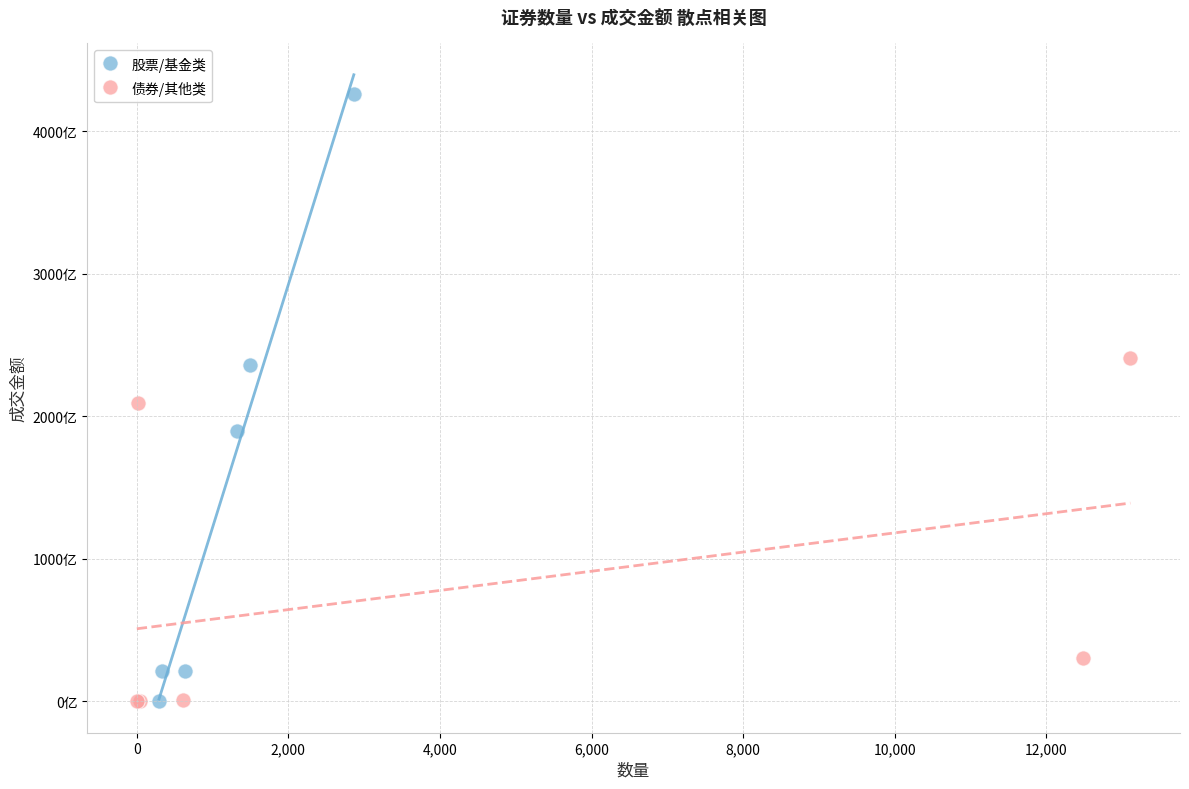

Which series has the widest spread of Y values?

股票/基金类